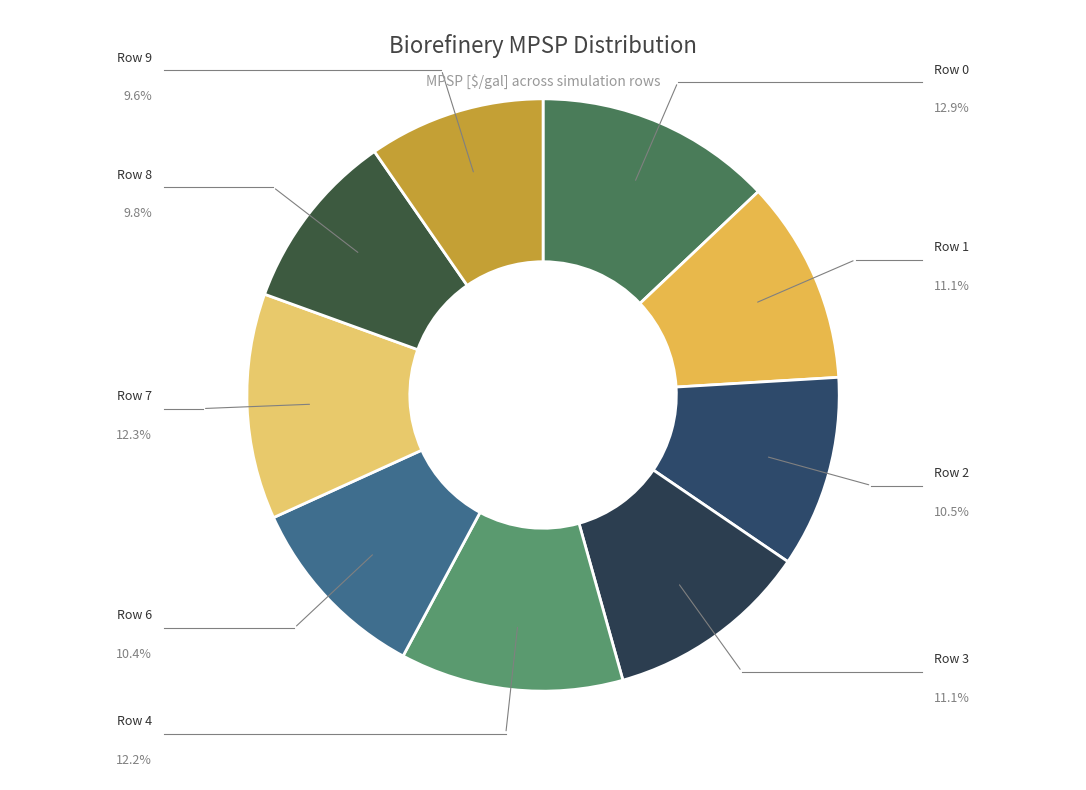

To the nearest percent, what percentage of the pie is Row 7?

12%